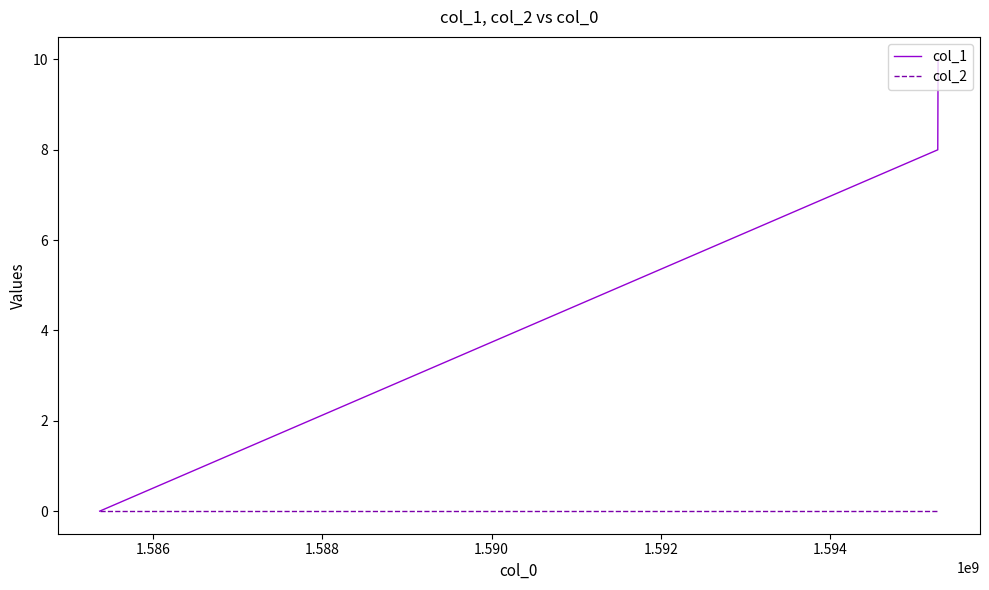

Which series has the largest total across all categories?

col_1